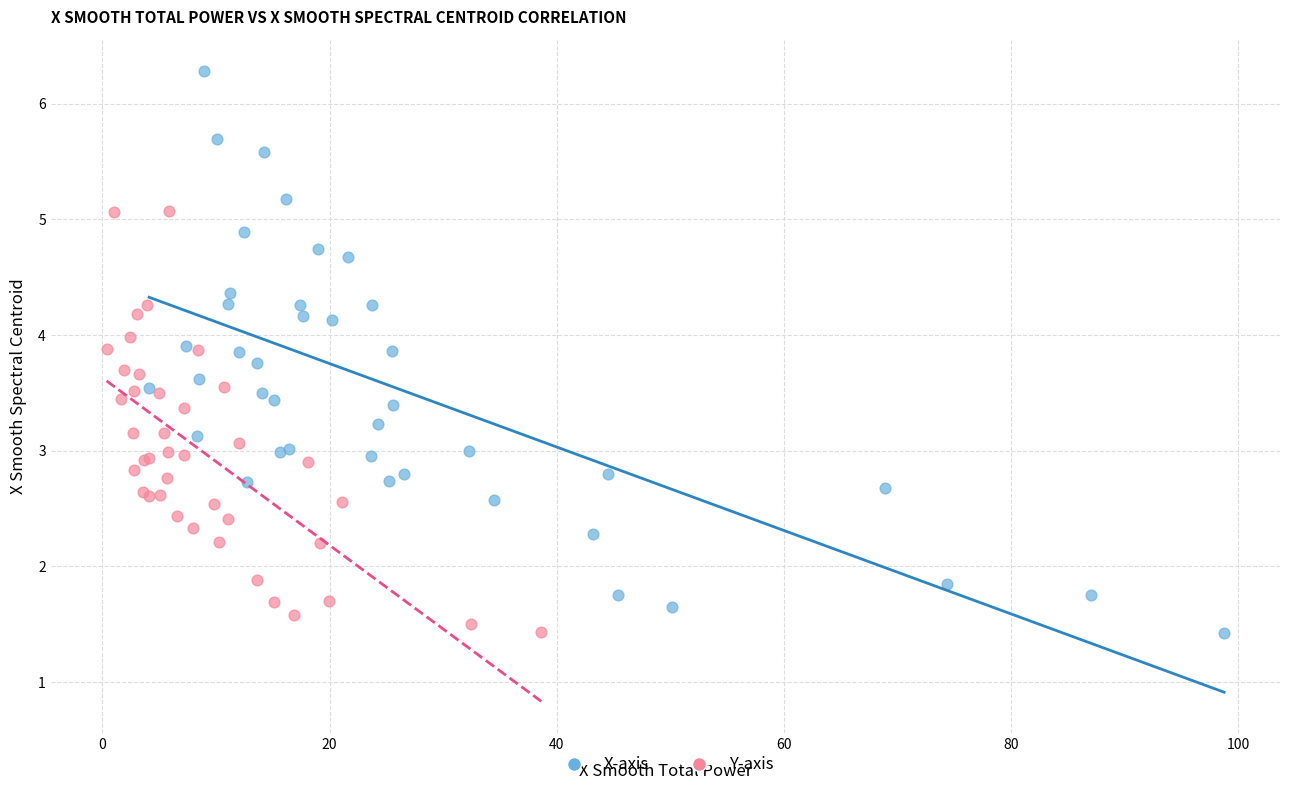

Which series has the largest Y range (max minus min)?

X-axis